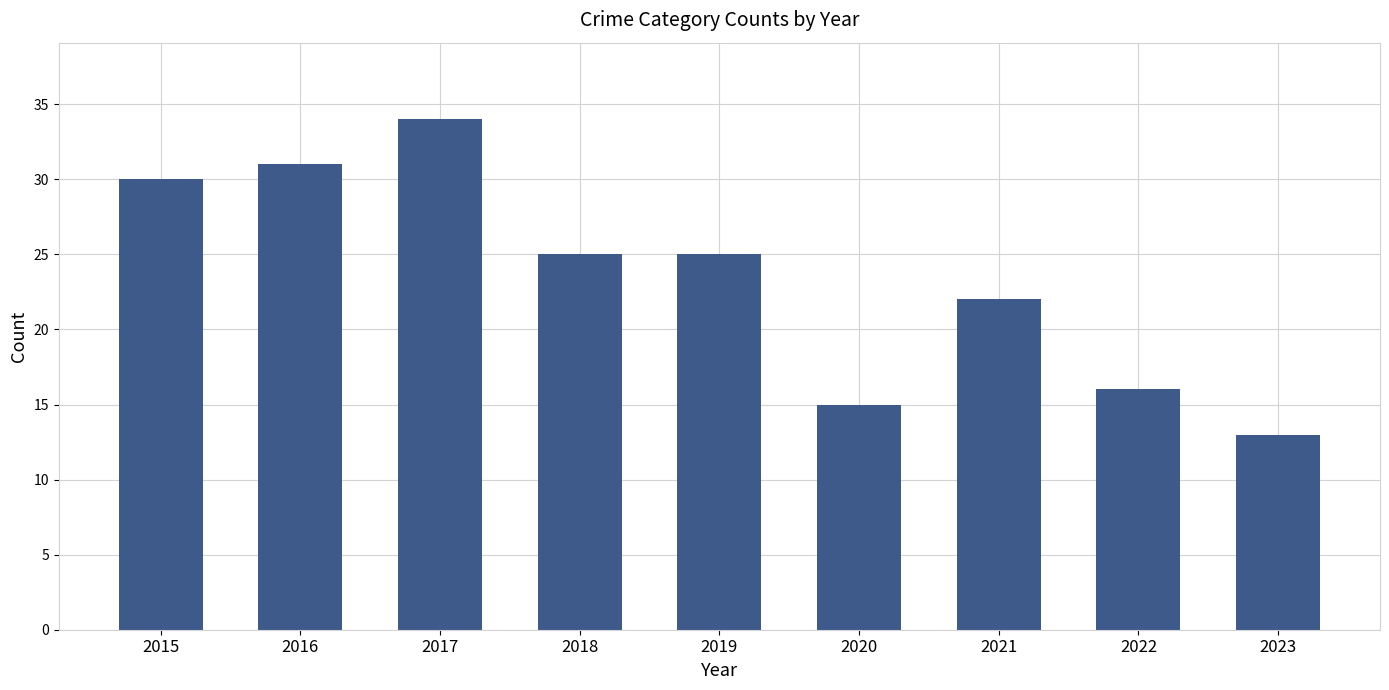

What is the change in value from 2016 to 2019?

-6